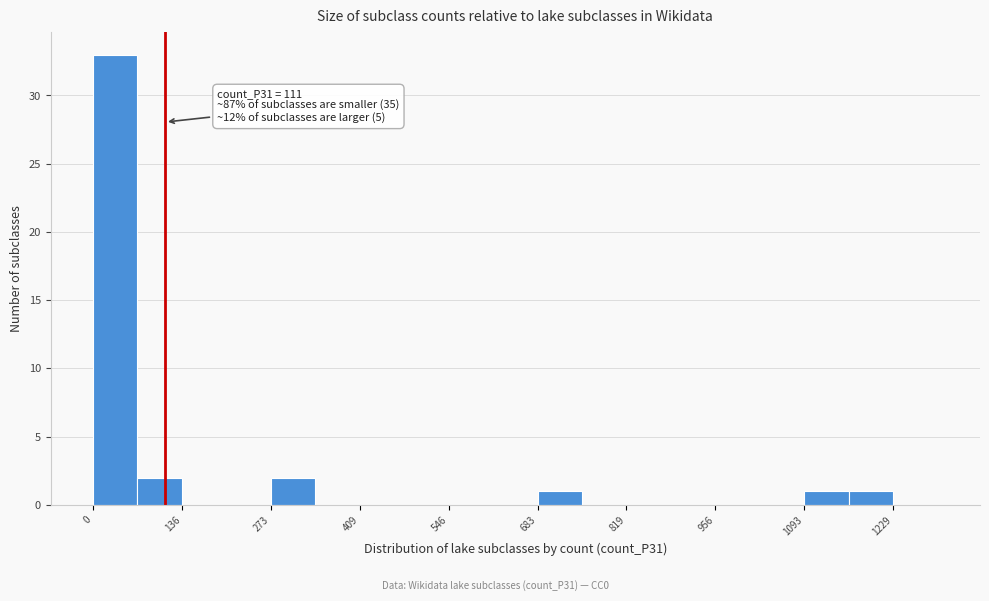

Read against the x-axis, roughly where is the centre of the tallest bar?

40